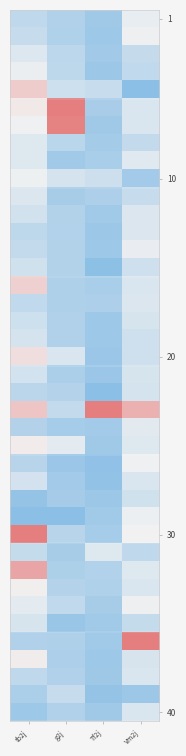

Which label corresponds to the largest value in the chart?

g2j